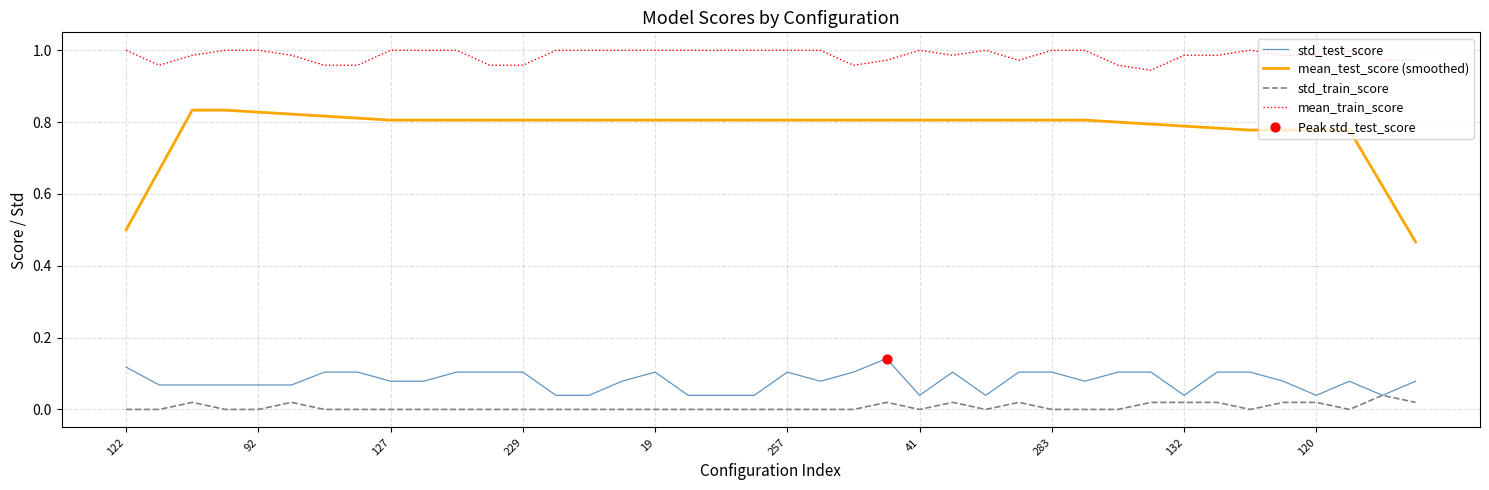

Which series has the largest total across all categories?

mean_train_score